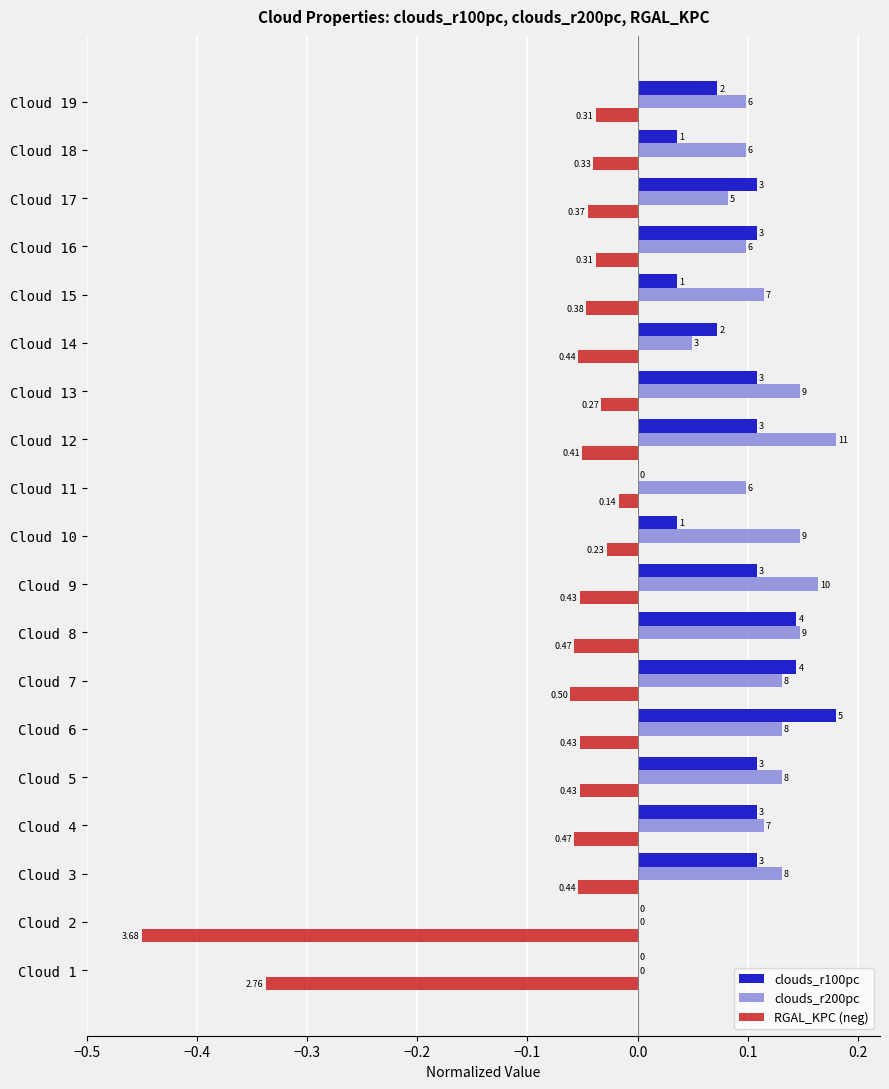

What position from the left is −0.4?

2